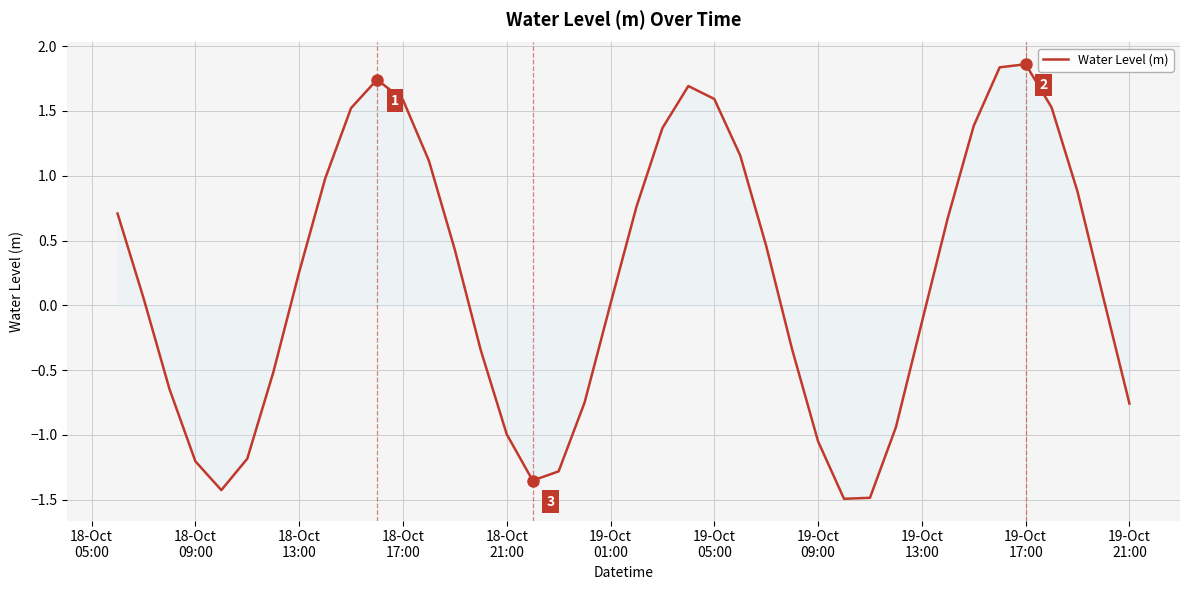

Where is the data nearest to the value 0?

19-Oct
01:00